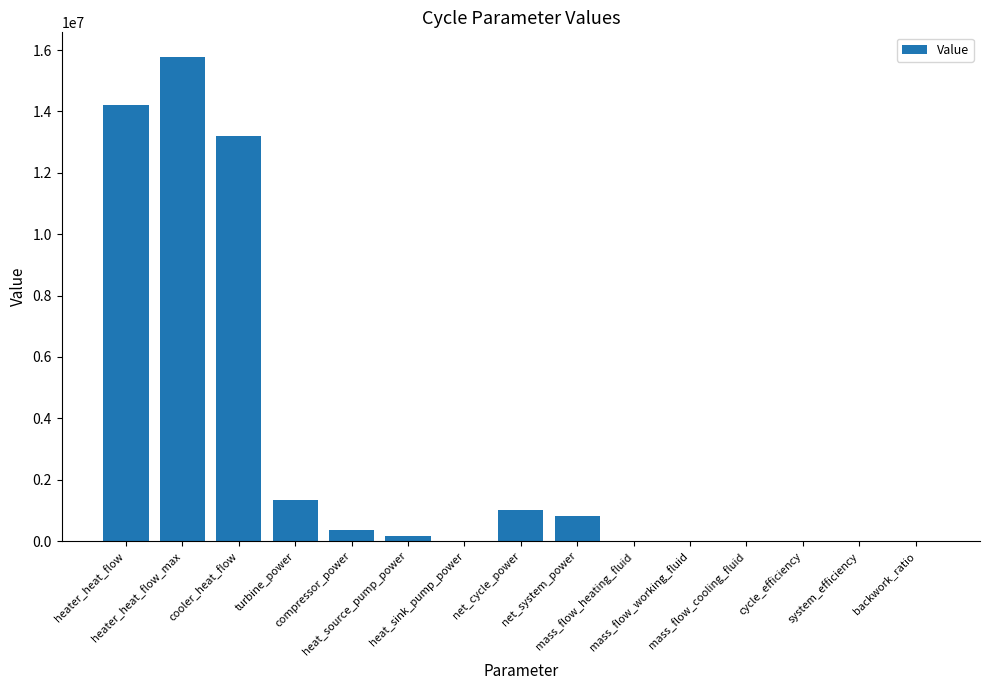

Are the bars horizontal?

No